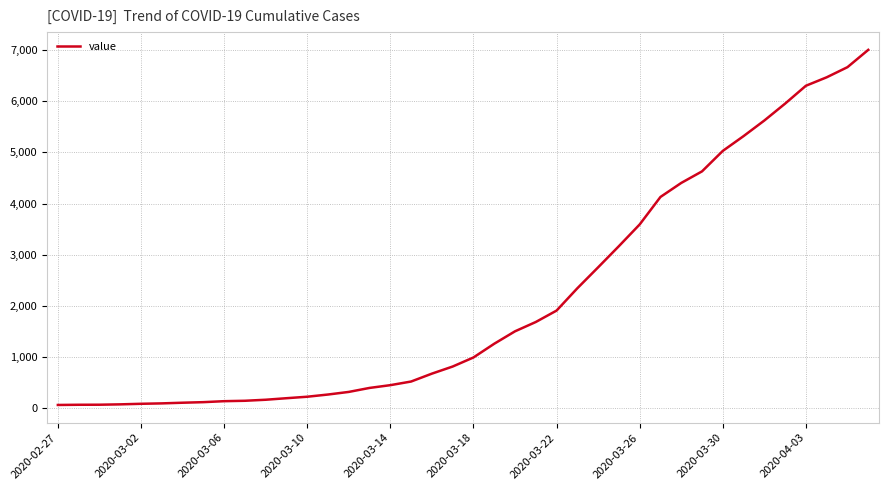

What is the maximum value shown in the chart?

7002